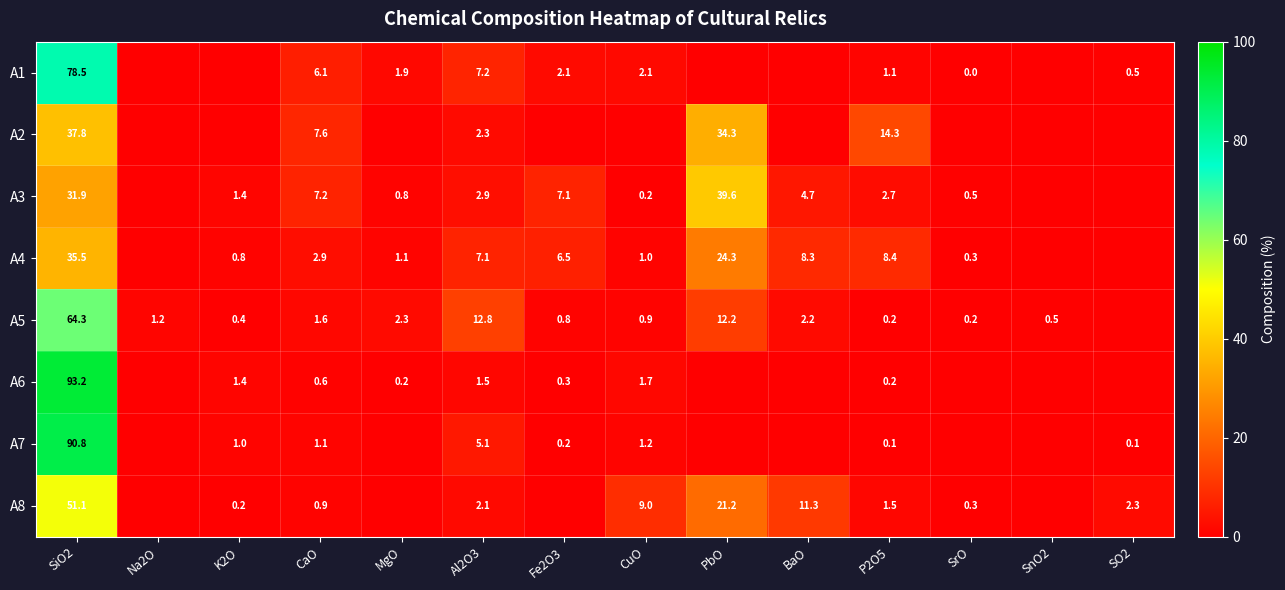

What is the maximum value shown in the chart?

93.2